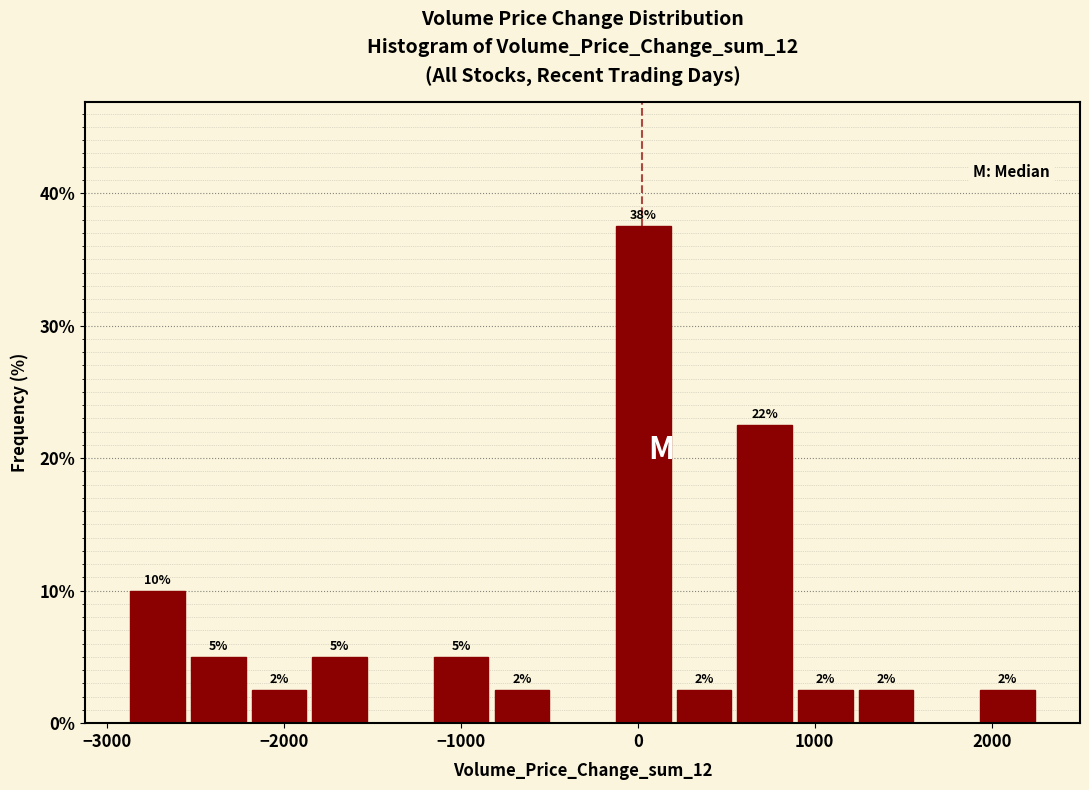

Read against the x-axis, roughly where is the centre of the tallest bar?

0